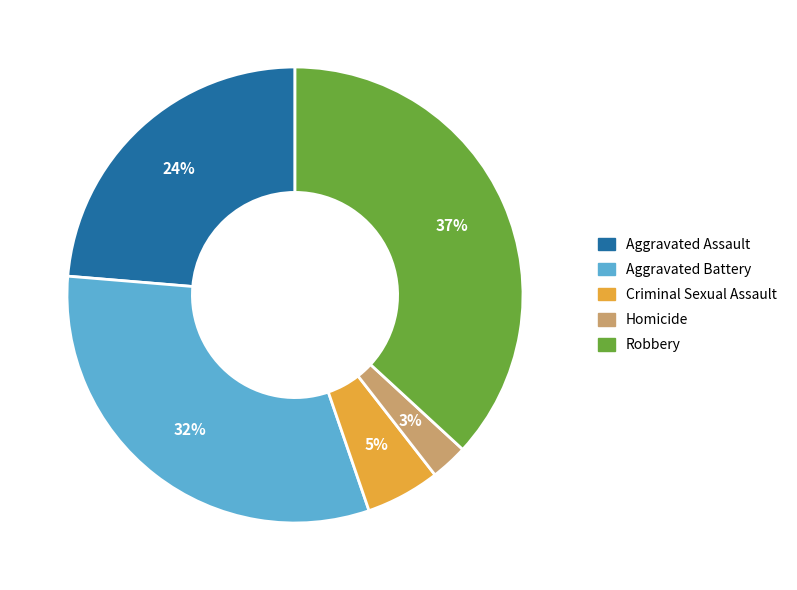

Which slice is the largest?

Robbery